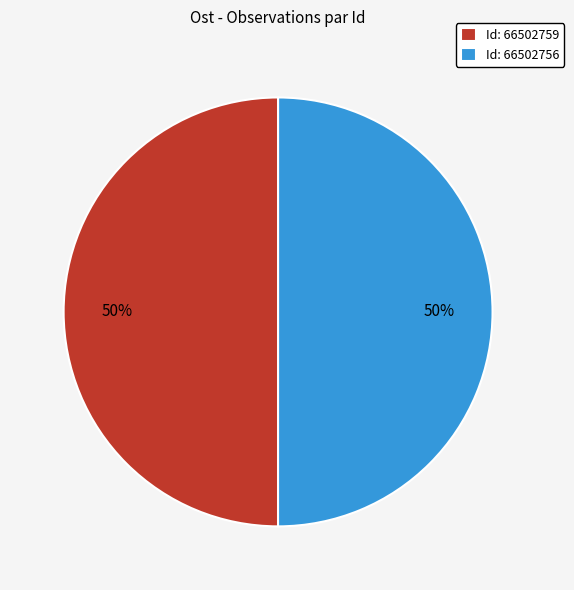

To the nearest percent, what is the combined percentage of Id: 66502756 and Id: 66502759?

100%